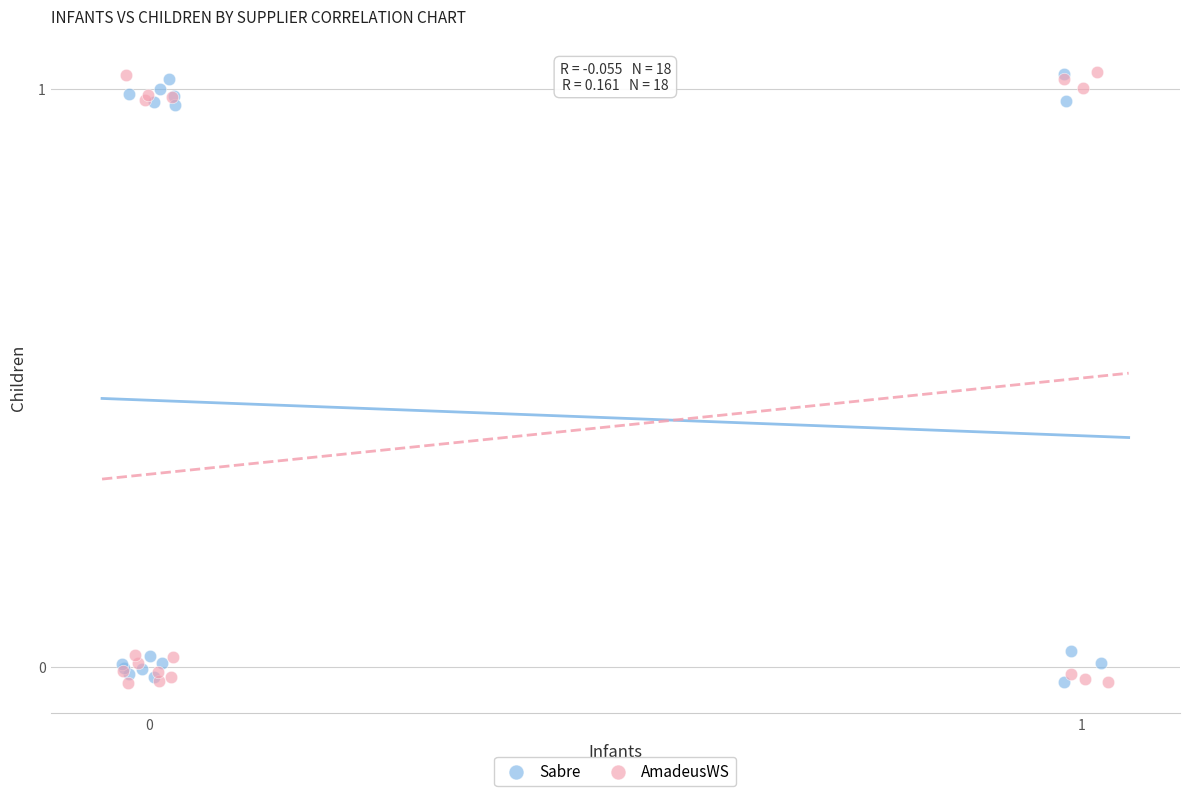

Which series has the widest spread of Y values?

AmadeusWS